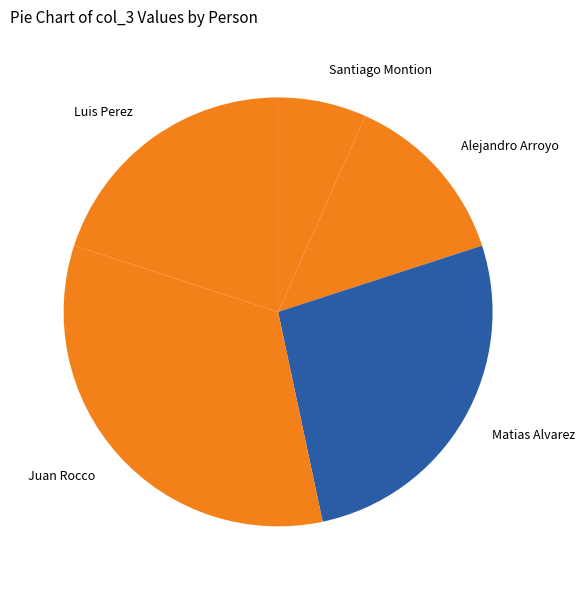

Which category has the biggest portion of the pie?

Juan Rocco